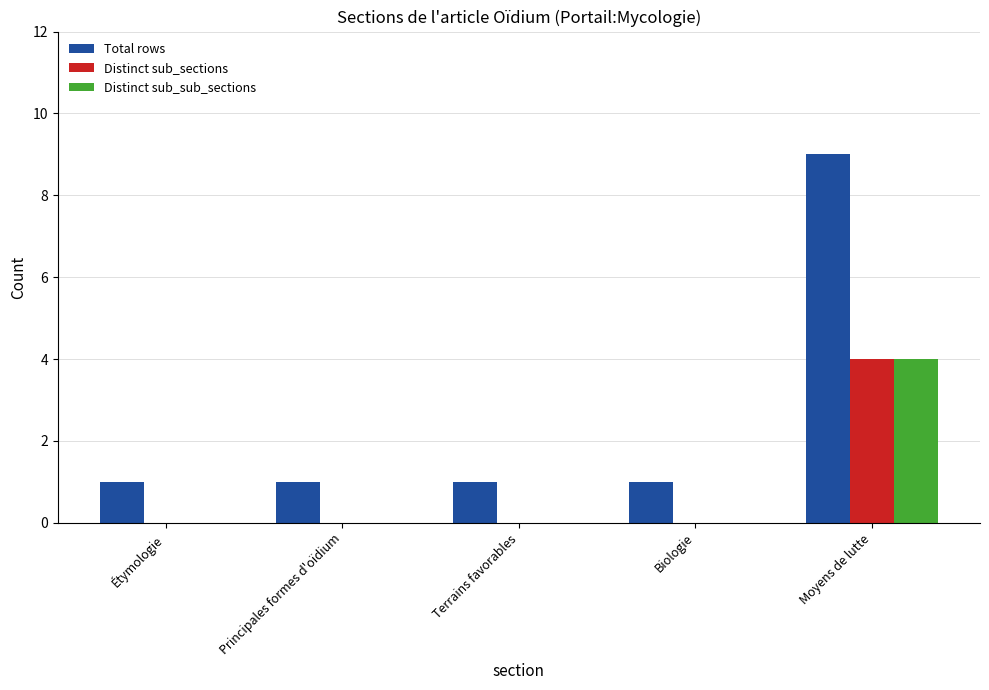

What is the spread (max minus min) of values at Principales formes d'oïdium?

1